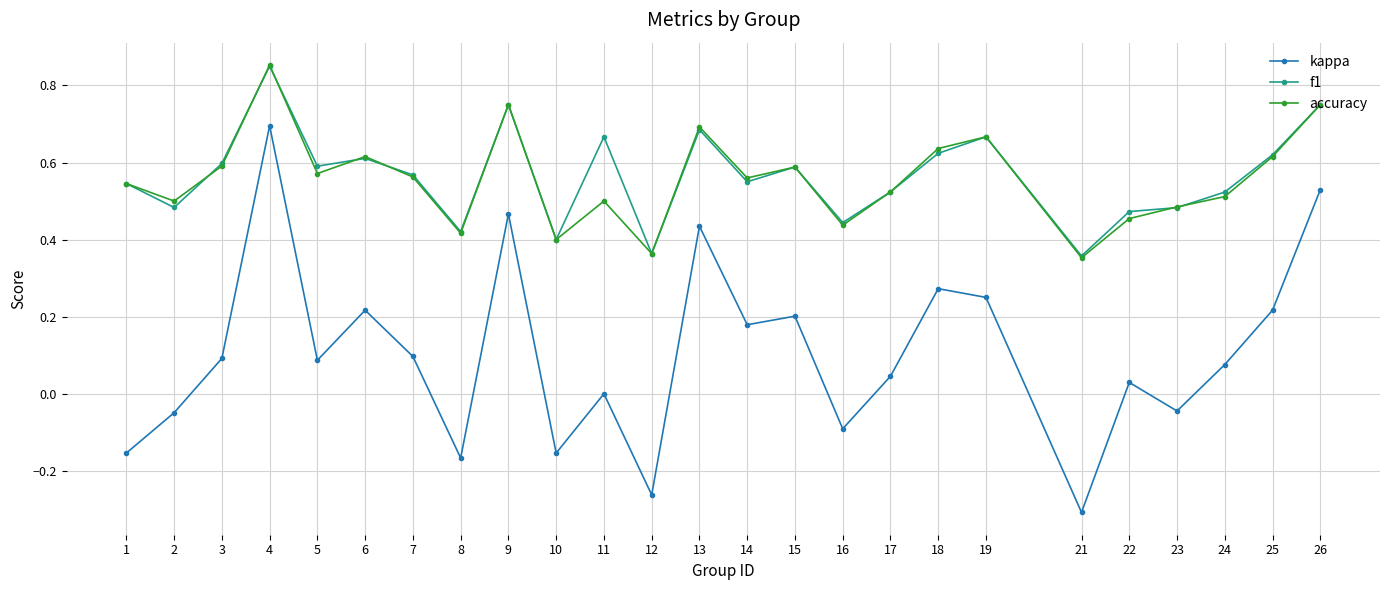

Which series changed the most between 22 and 24?

accuracy